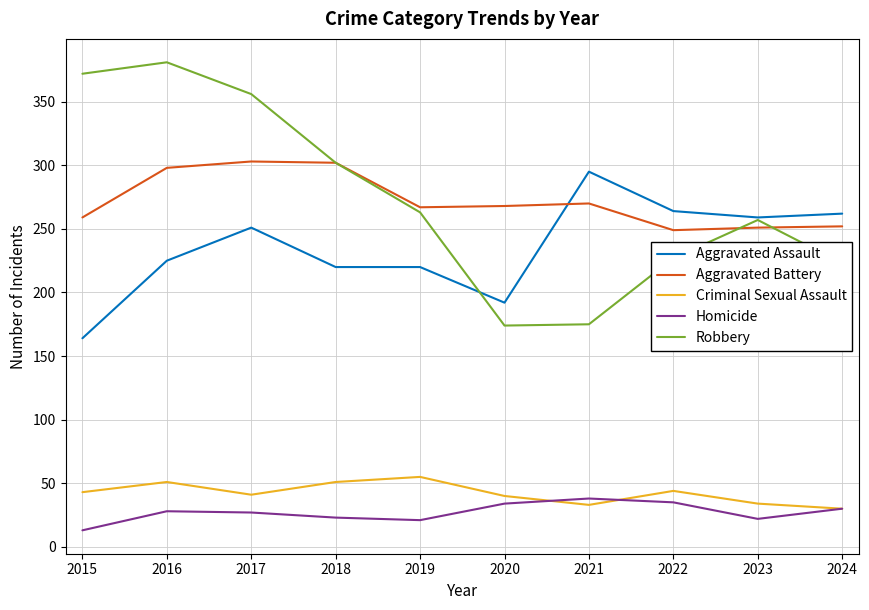

What is the maximum value for Homicide?

38